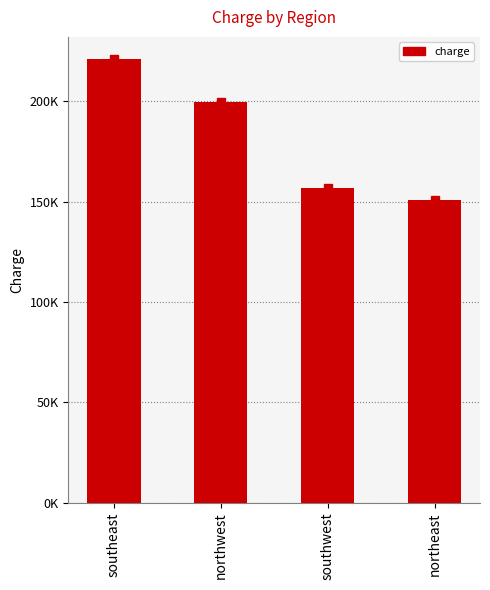

Are the bars horizontal?

No